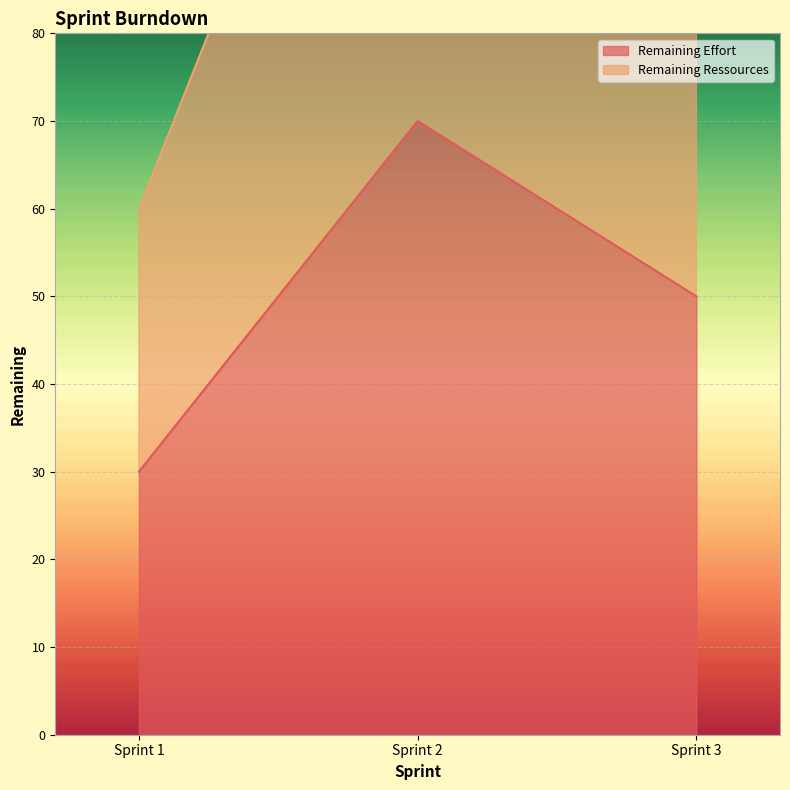

What is the minimum value shown in the chart?

30